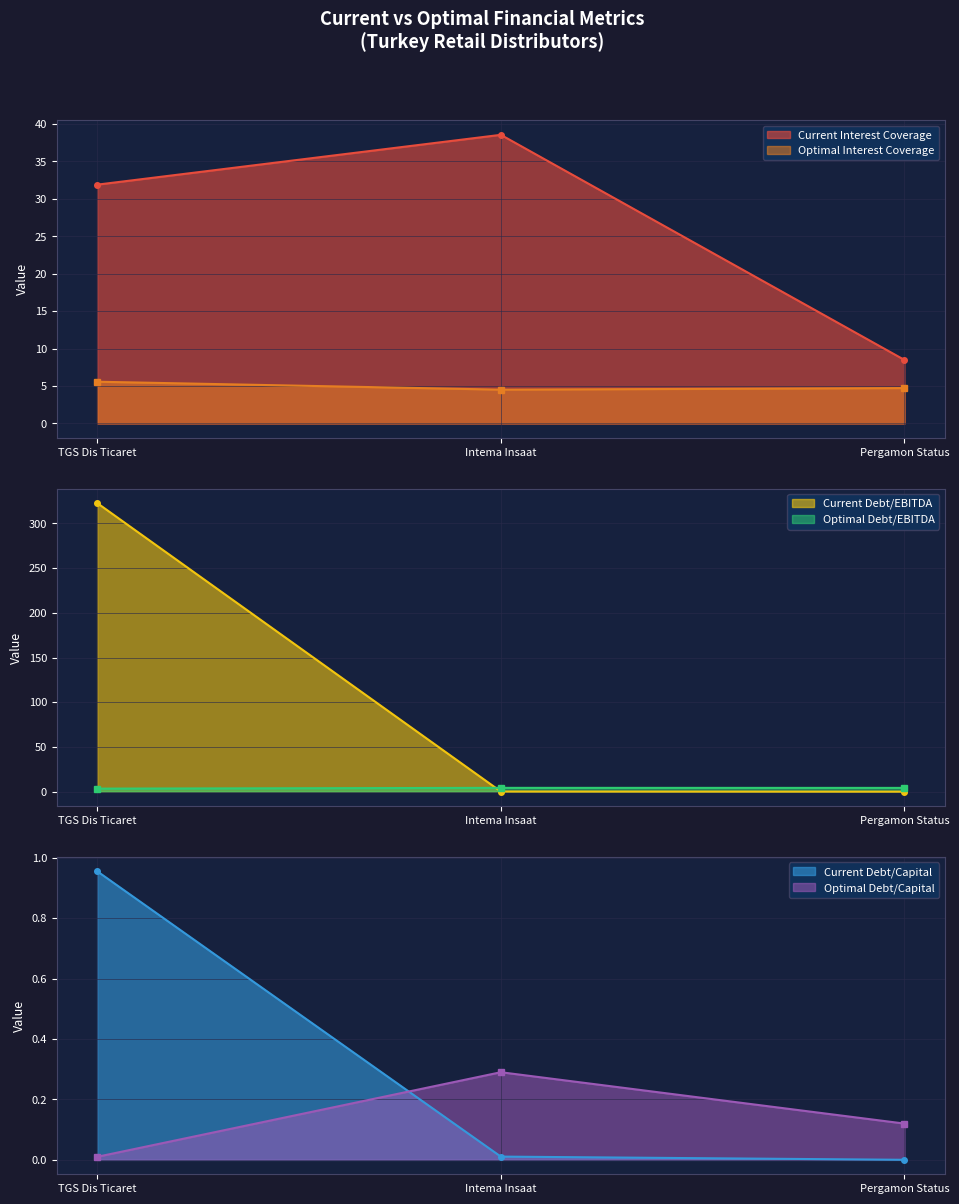

What is the value of the Optimal Interest Coverage point at the 3rd from the left?

4.7